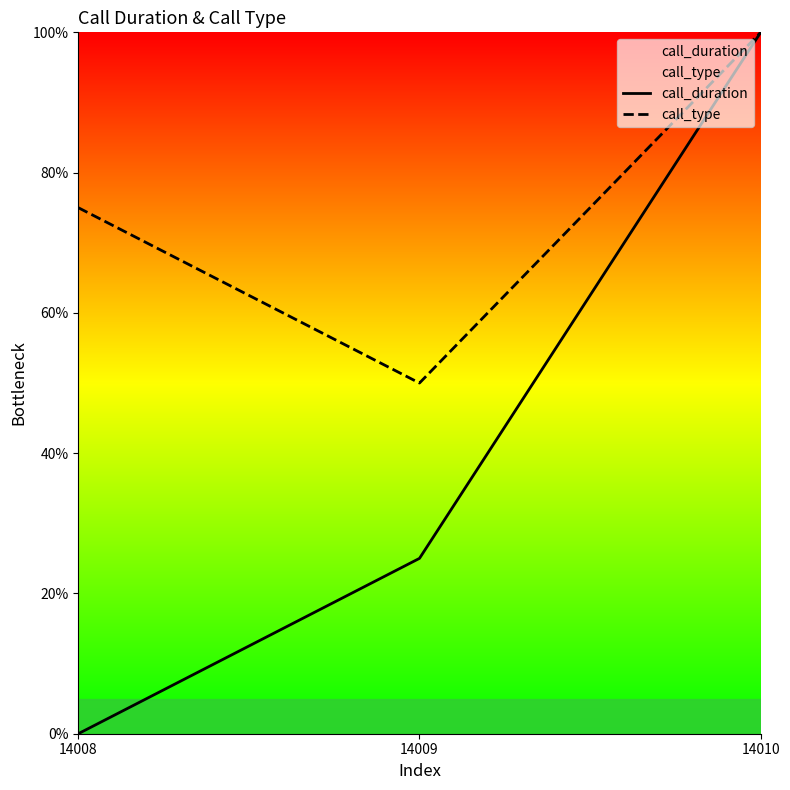

How many lines are shown in the chart?

2